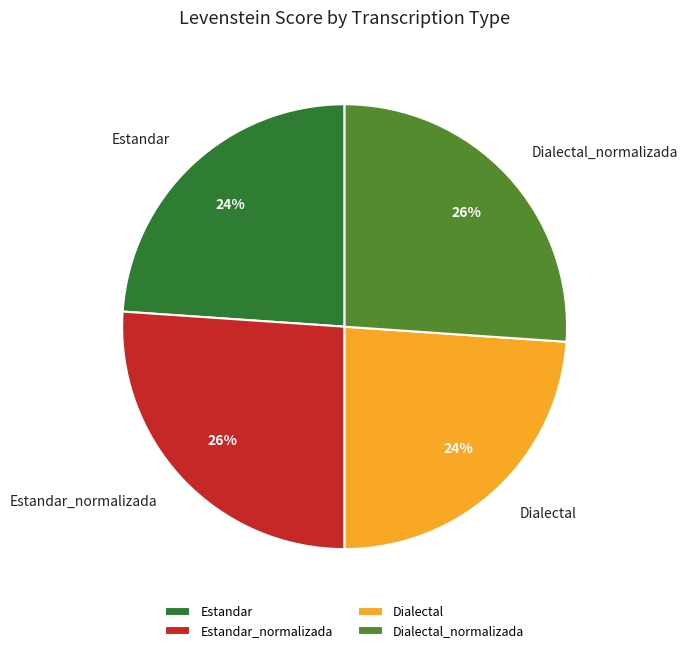

To the nearest percent, what is the average slice percentage?

25%